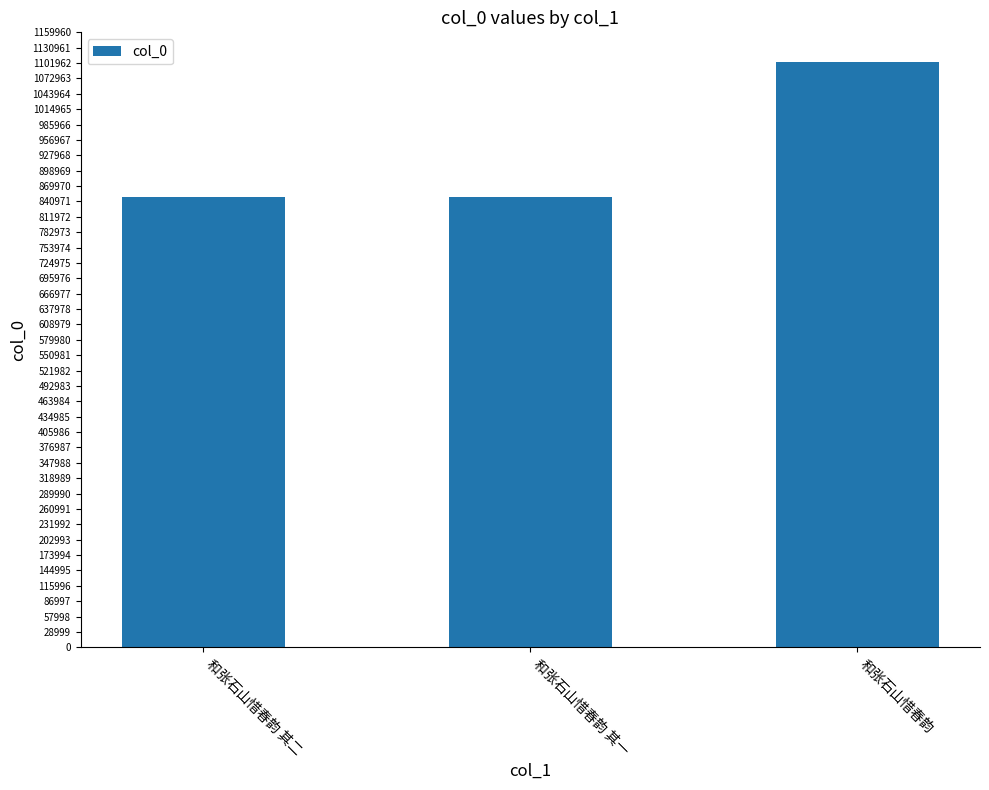

What is the average value?

934242